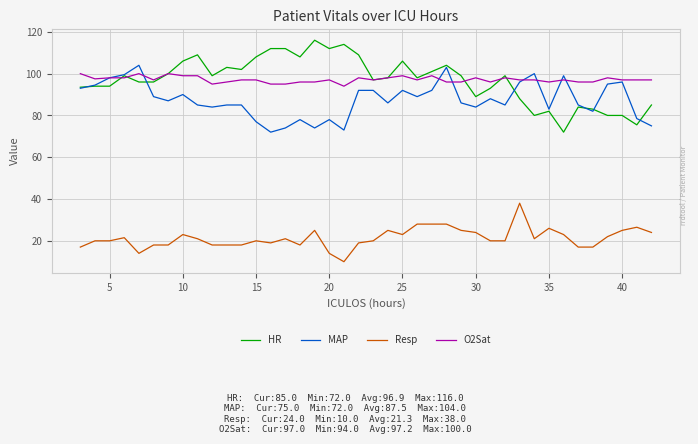

True or false: HR and O2Sat intersect in this chart.

True